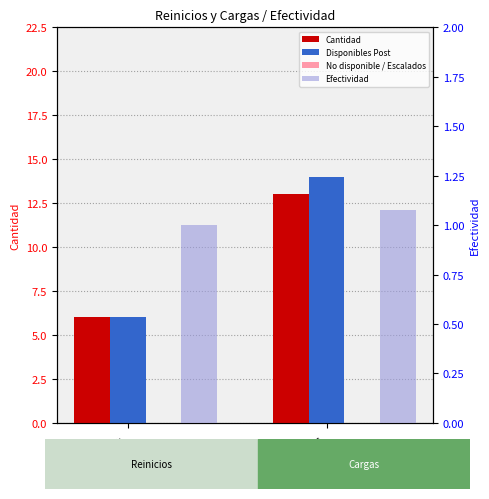

At which label is Disponibles Post closest to 10?

Reinicios